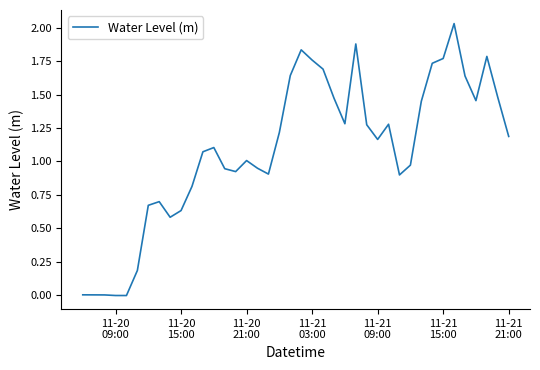

Does the chart display data point markers on the line(s)?

No